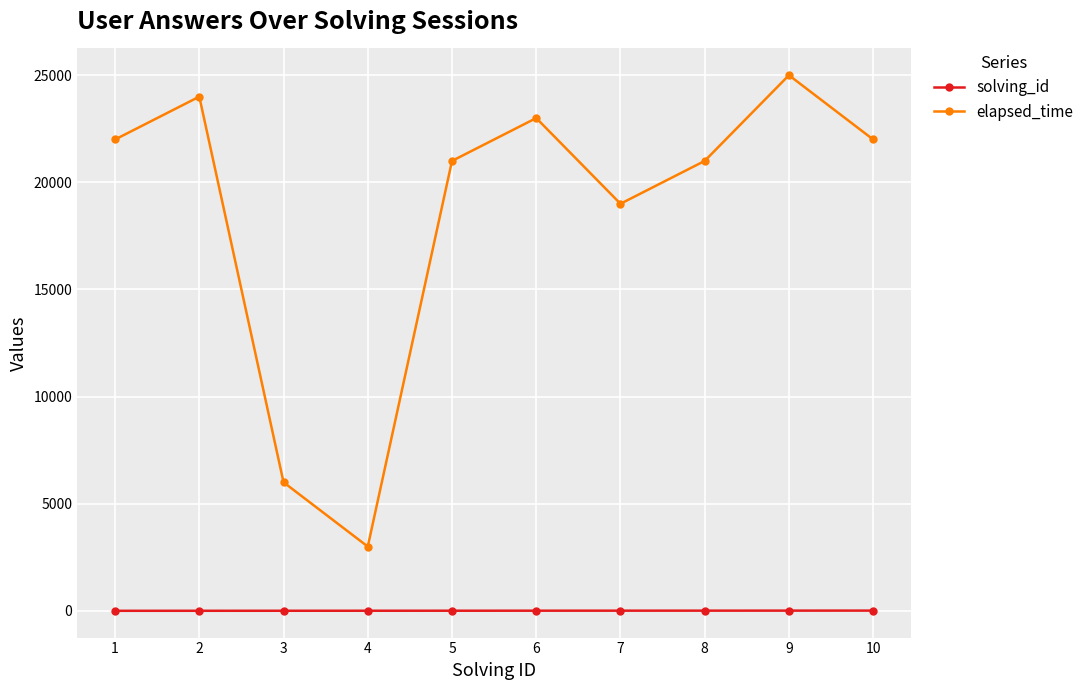

At which category does elapsed_time reach its first local peak?

2